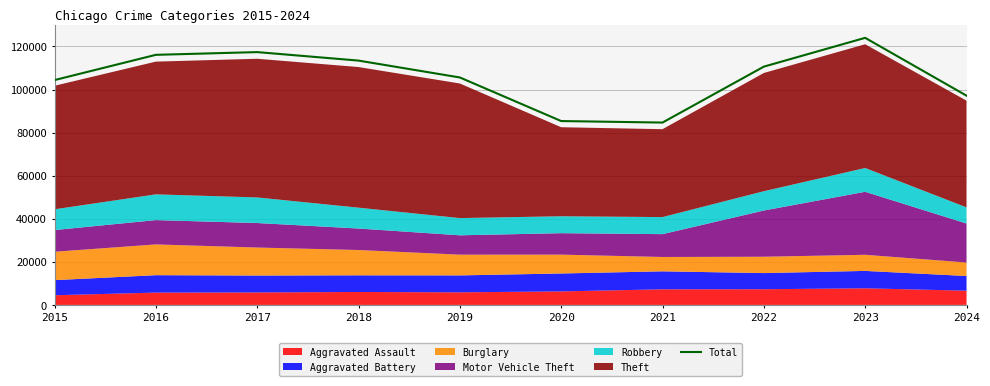

List the labels in order of value, largest first.

2023, 2017, 2016, 2018, 2022, 2019, 2015, 2024, 2020, 2021